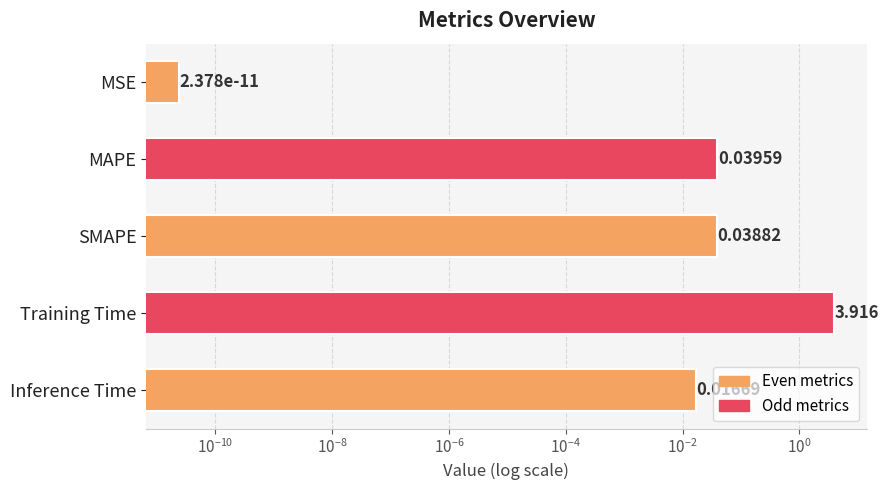

What is the sum of all values?

4.0